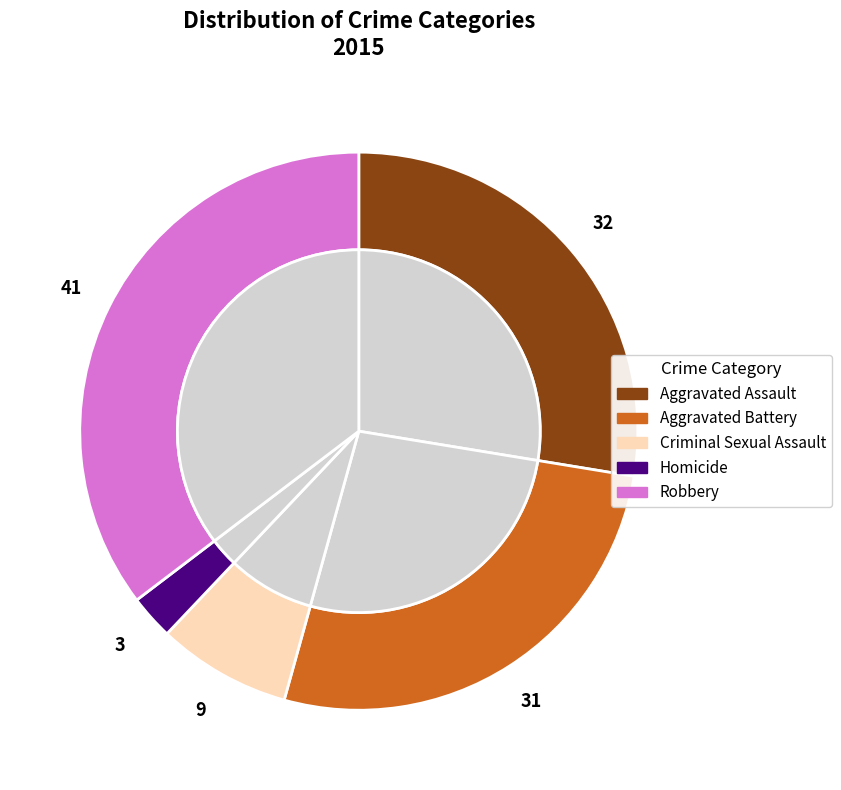

What is the smallest slice in the pie chart?

Homicide